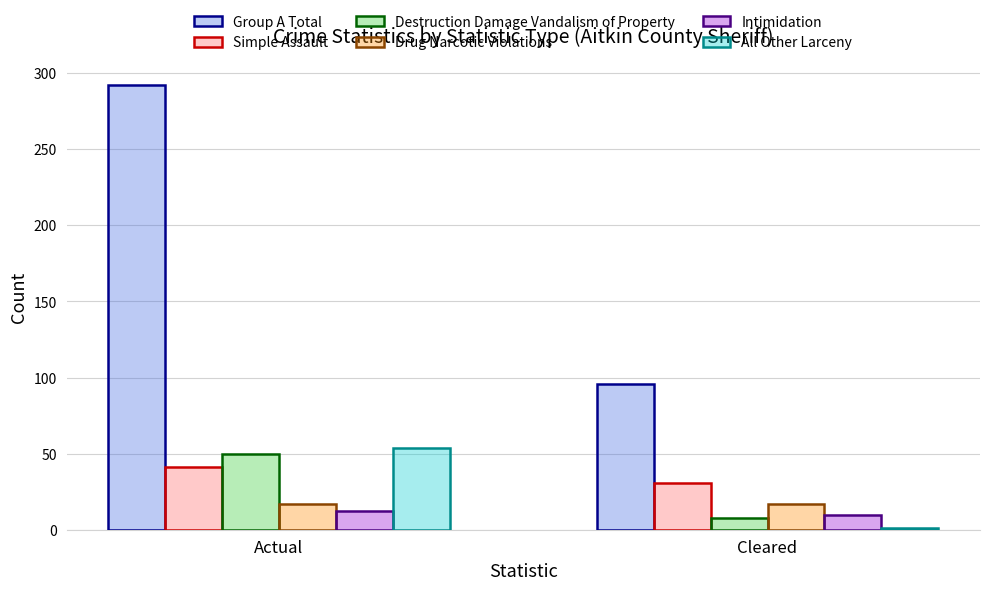

Count the All Other Larceny values in the range 1 to 54.

2